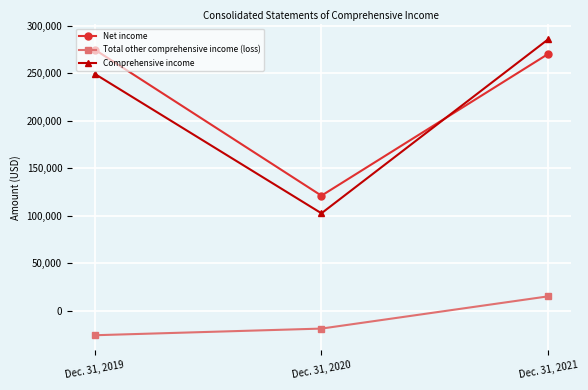

The value of Total other comprehensive income (loss) at Dec. 31, 2019 is -43642. True or false?

False